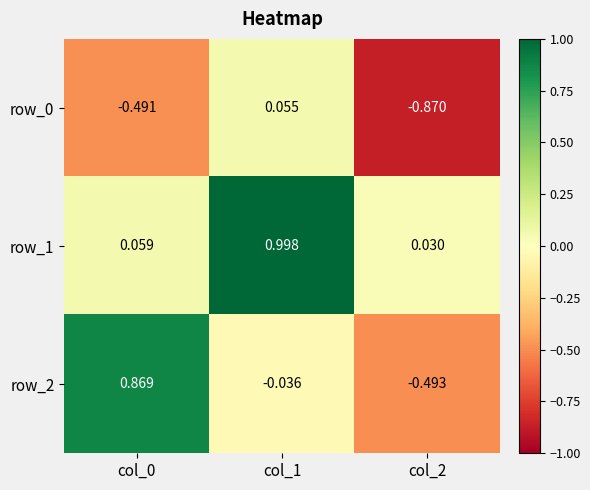

Is the value of row_2 at col_1 greater than the value of row_1 at col_0?

No